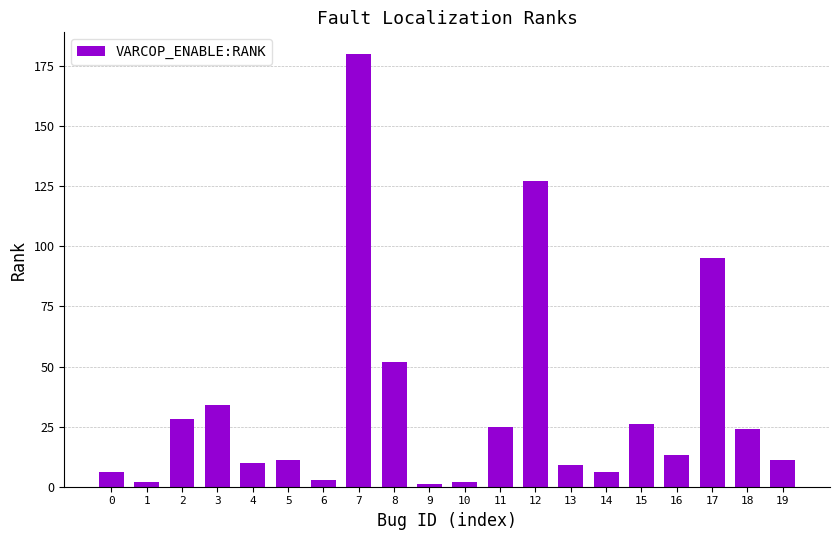

What is the difference between the values at 8 and 7?

128